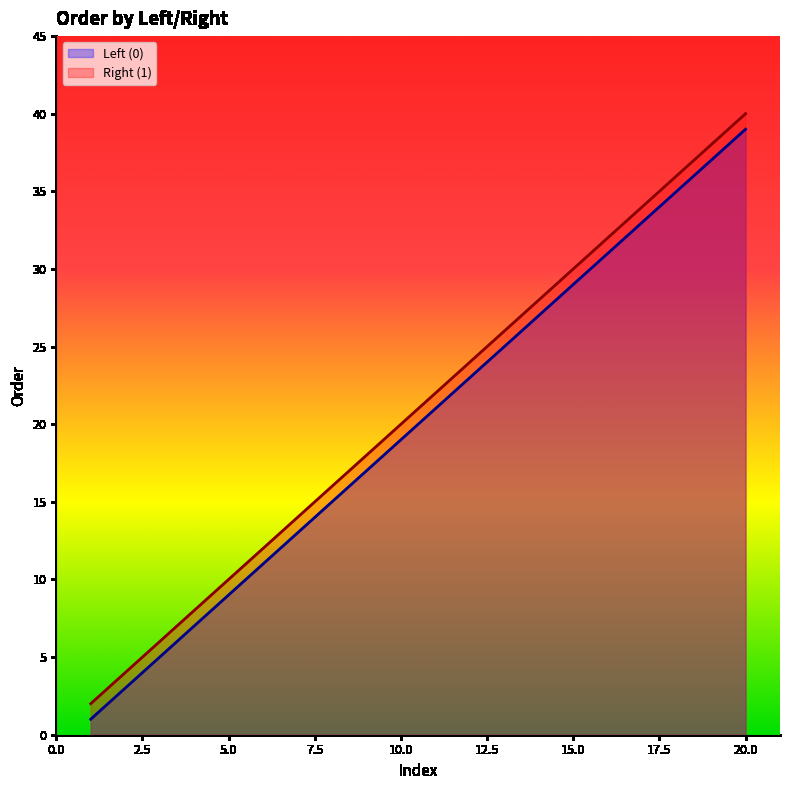

What are all the series names shown in the legend?

Left (0), Right (1)